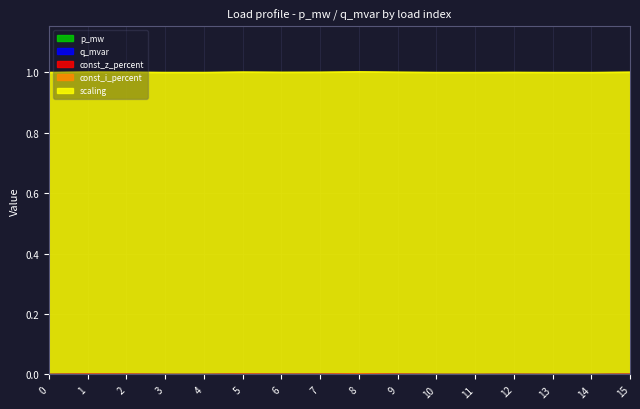

Between 11 and 14, which series saw the biggest shift?

p_mw